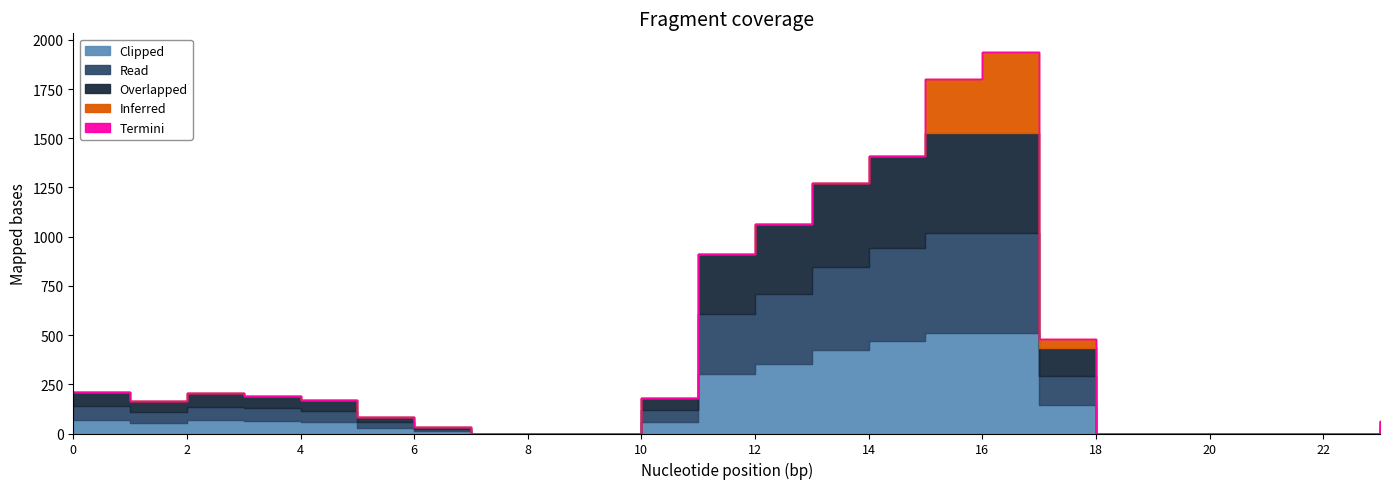

True or false: Inferred and Termini intersect in this chart.

False